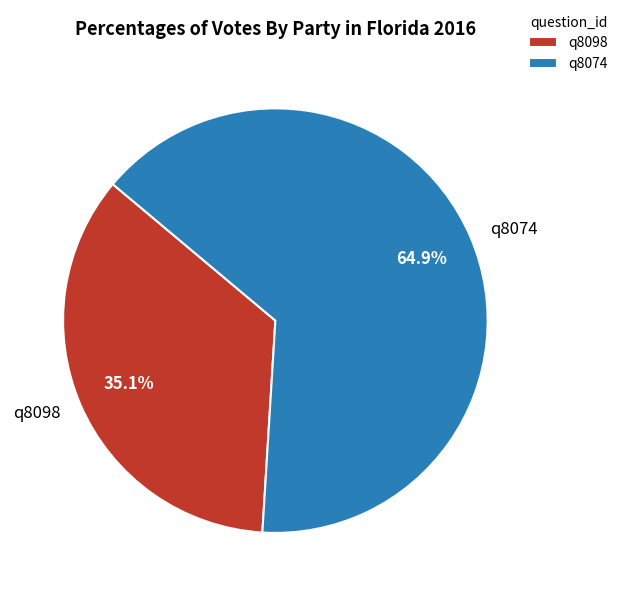

To the nearest percent, what is the difference between the q8074 and q8098 slice percentages?

30%